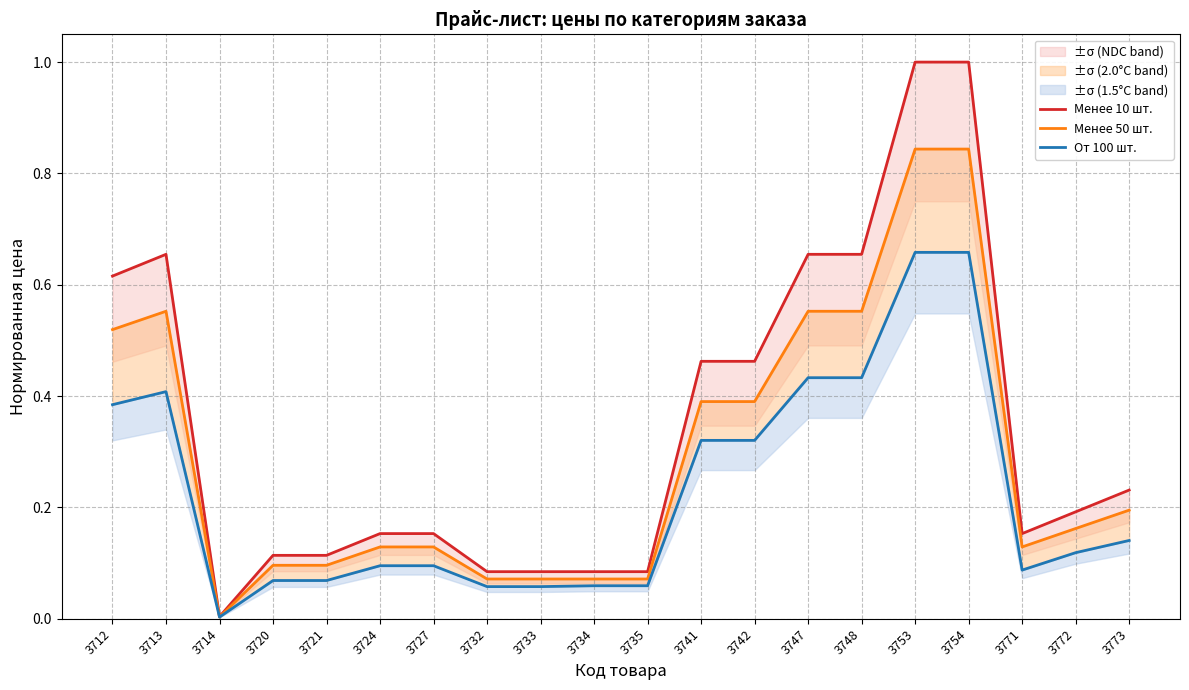

Between 3712 and 3734, which series saw the biggest shift?

Менее 10 шт.